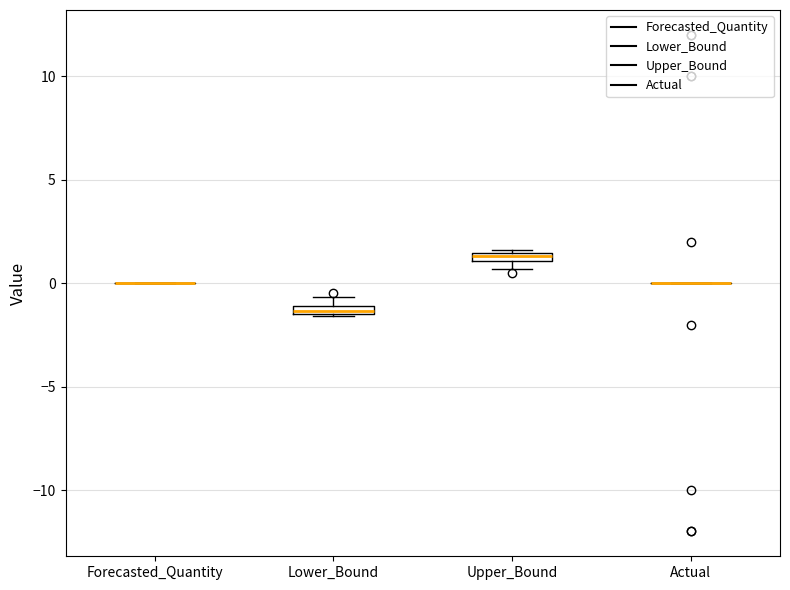

Where is the lower edge of the box for Lower_Bound on the y-axis? The values are not printed on the chart, so give them approximately, as read against the axis.

-1.5